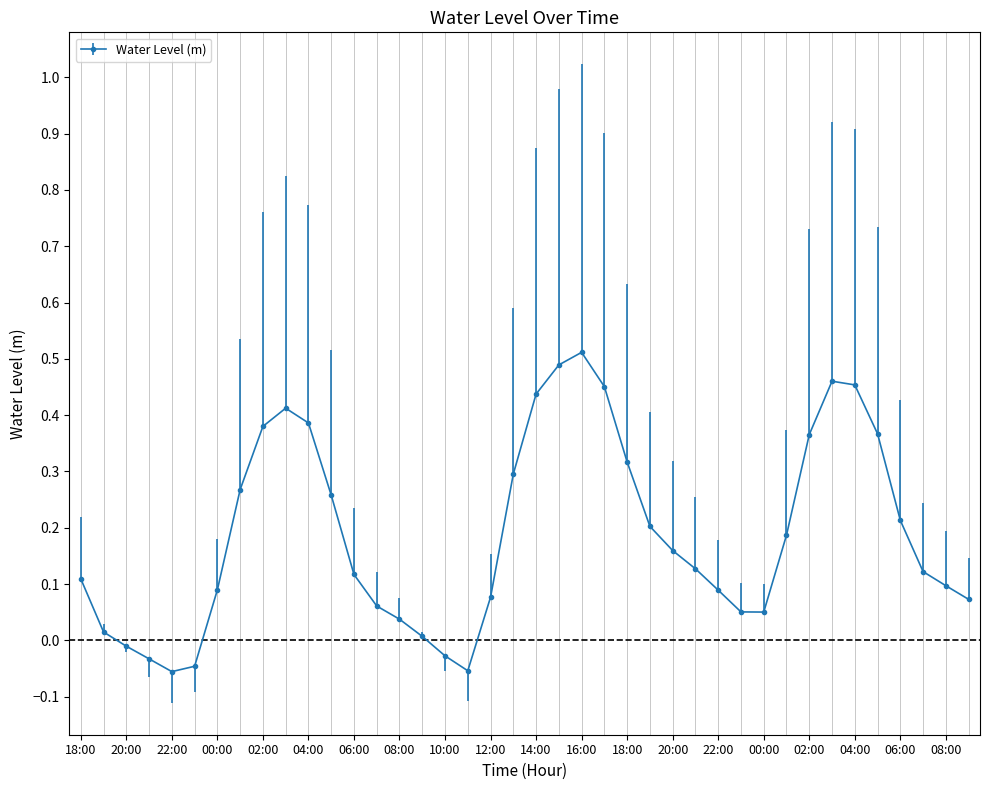

True or false: the data has more than 2 interior local peaks.

True